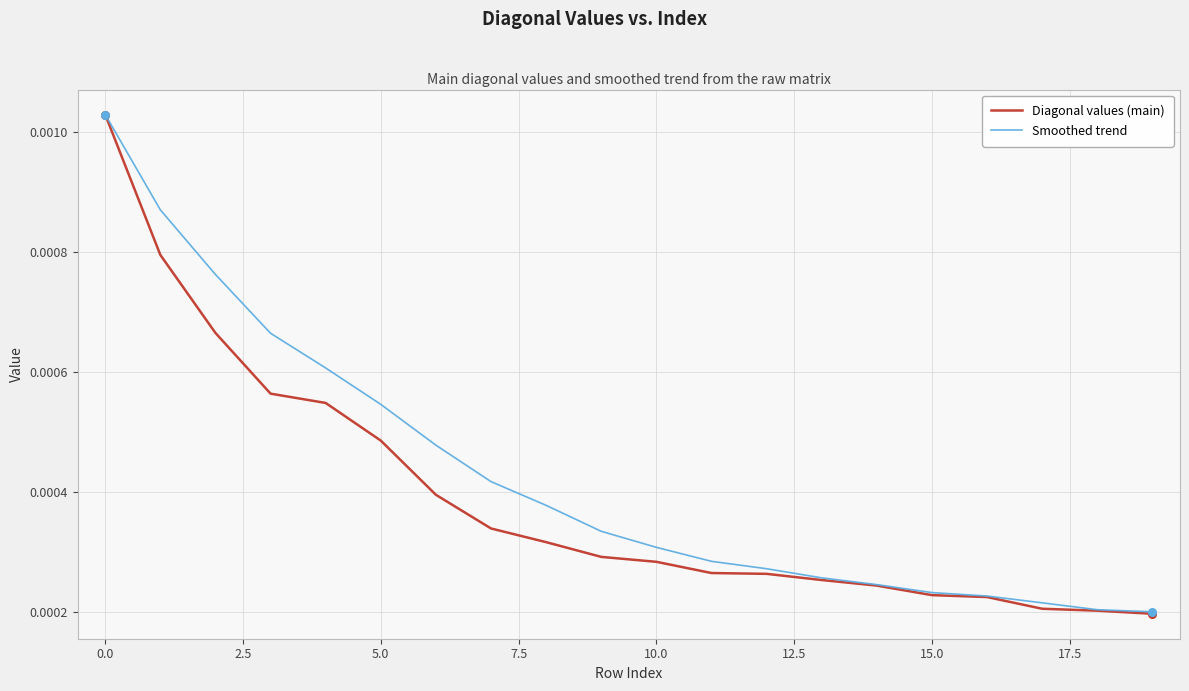

Which series has the largest total across all categories?

Smoothed trend